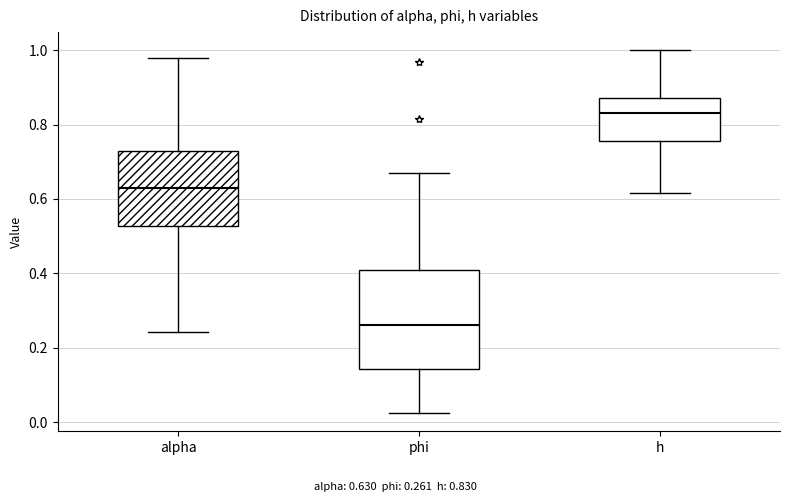

Reading left to right, transcribe this box plot: for each box, give where its median line is, the range the box spans, and where its two whiskers end, as read against the y-axis. The values are not printed on the chart, so give them approximately, as read against the axis.

alpha: median 0.62, box 0.52 to 0.72, whiskers 0.24 to 0.98
phi: median 0.26, box 0.14 to 0.40, whiskers 0.02 to 0.66
h: median 0.82, box 0.76 to 0.88, whiskers 0.62 to 1.00